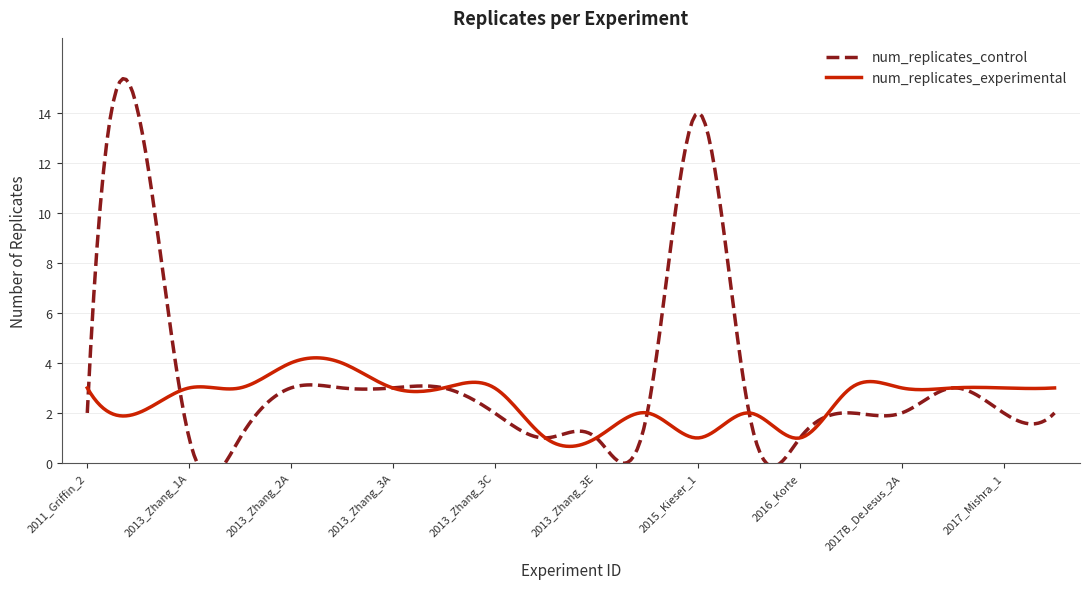

What is the greatest value displayed?

14